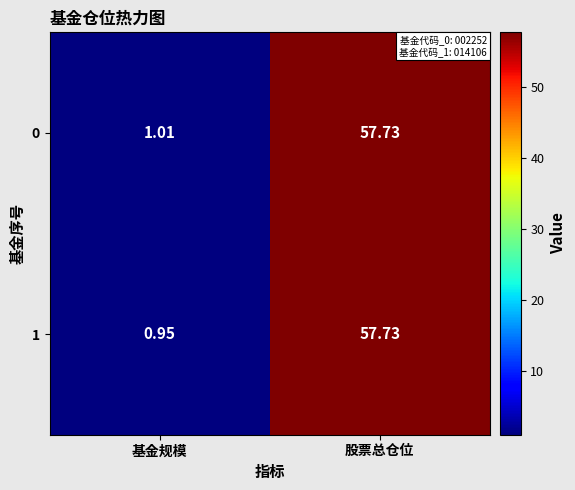

At which label does 1 first exceed 57?

股票总仓位